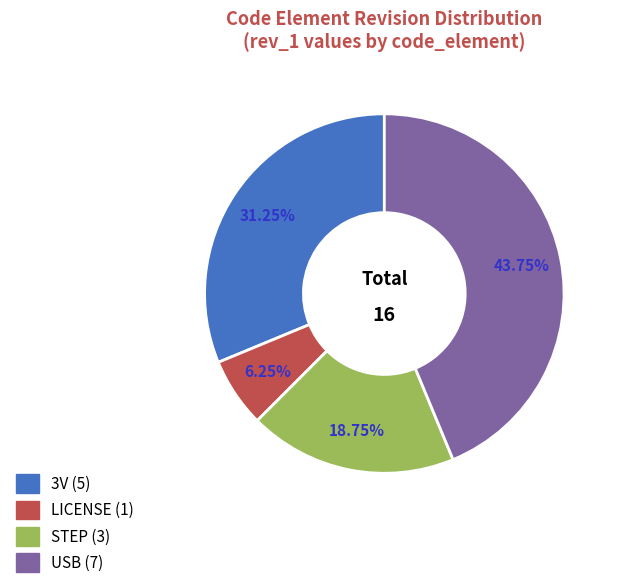

Does STEP account for over 50% of the chart?

No